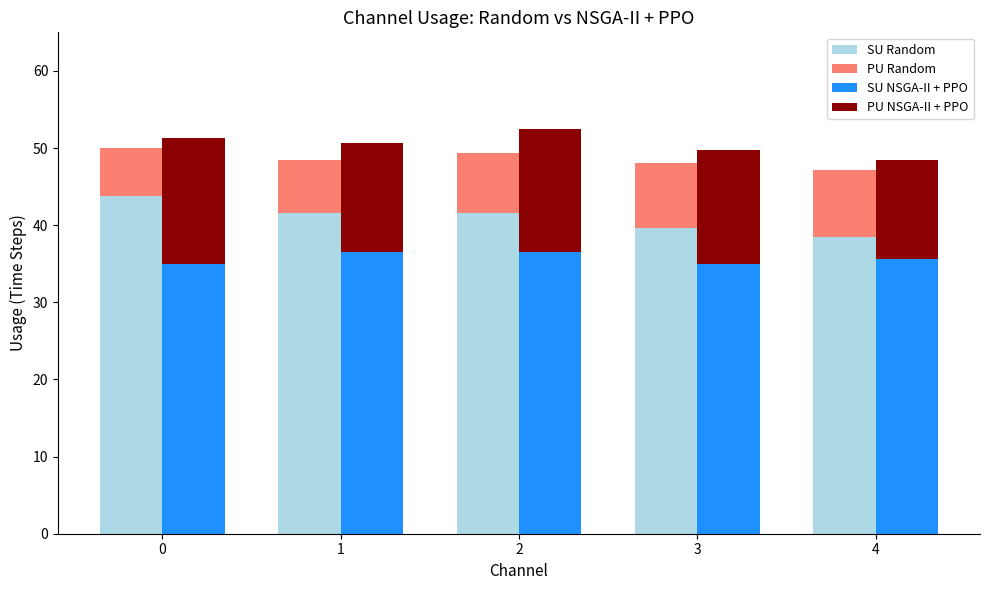

Rank the categories by SU NSGA-II + PPO value from lowest to highest.

0, 3, 4, 1, 2